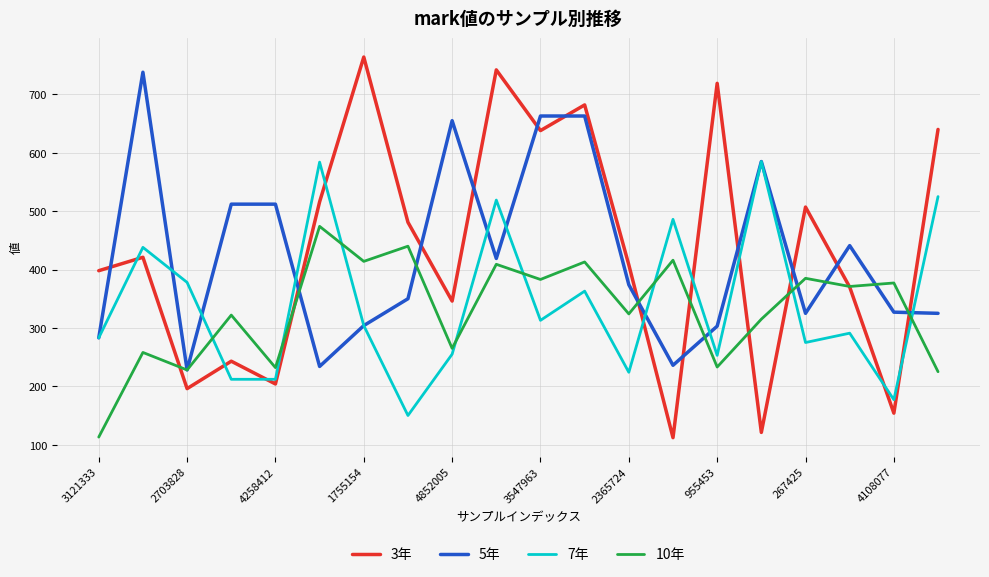

What is the maximum value shown in the chart?

764